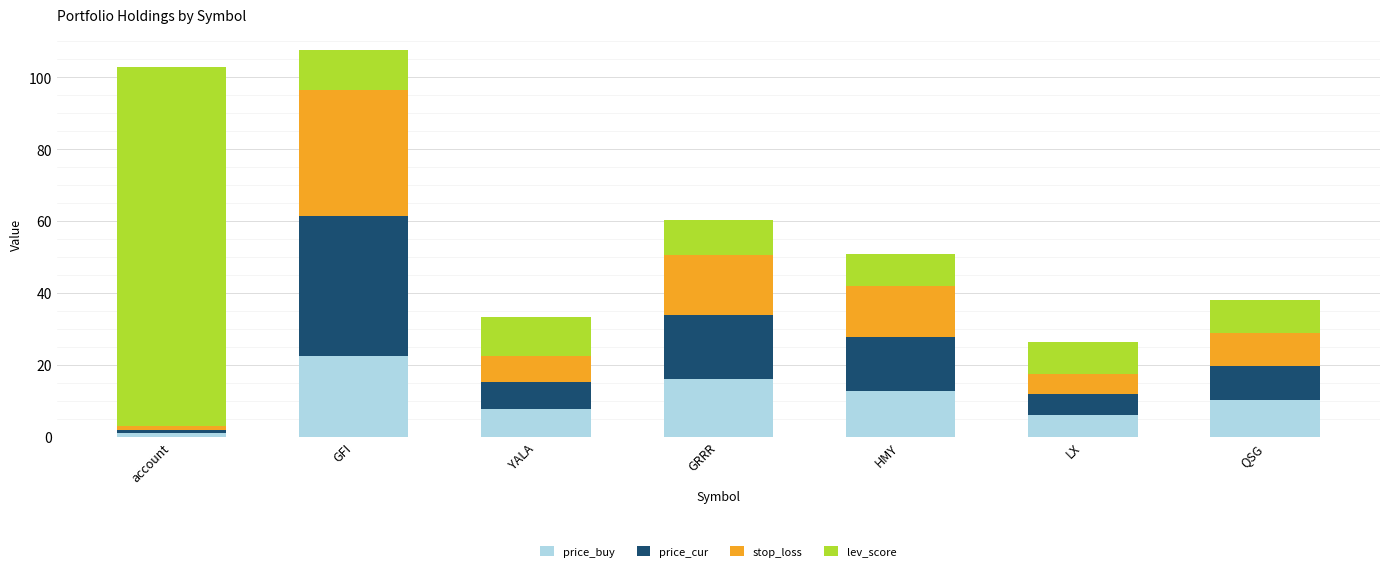

The price_buy series shows 22.5 at GFI. True or false?

True